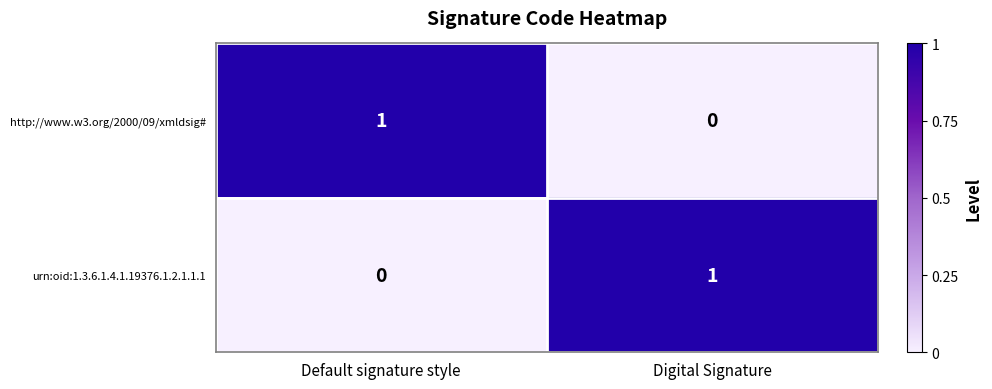

Rank the categories by urn:oid:1.3.6.1.4.1.19376.1.2.1.1.1 value from lowest to highest.

Default signature style, Digital Signature